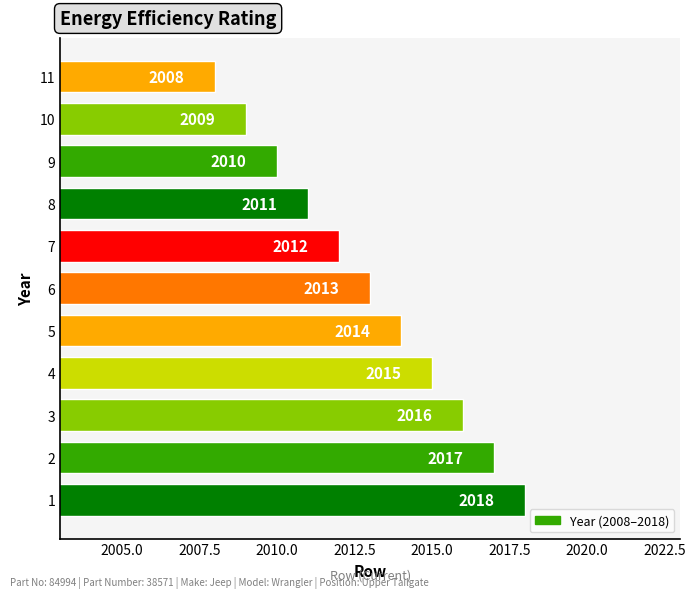

True or false: the data shows 986 at 4.

False